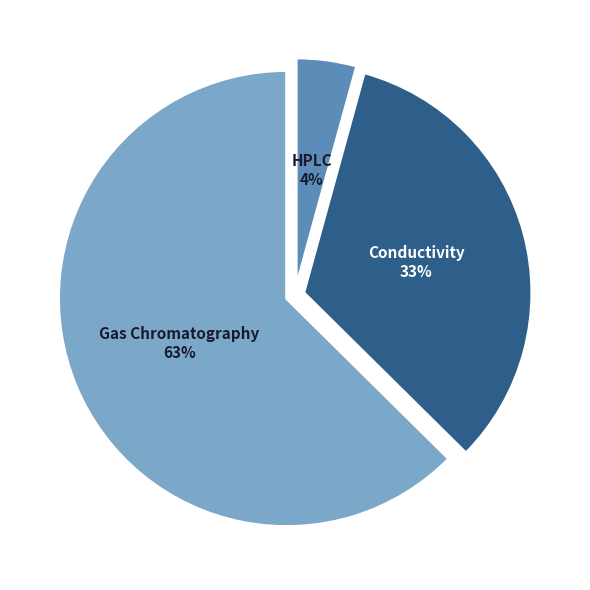

Rank the categories by value from lowest to highest.

HPLC, Conductivity, Gas Chromatography